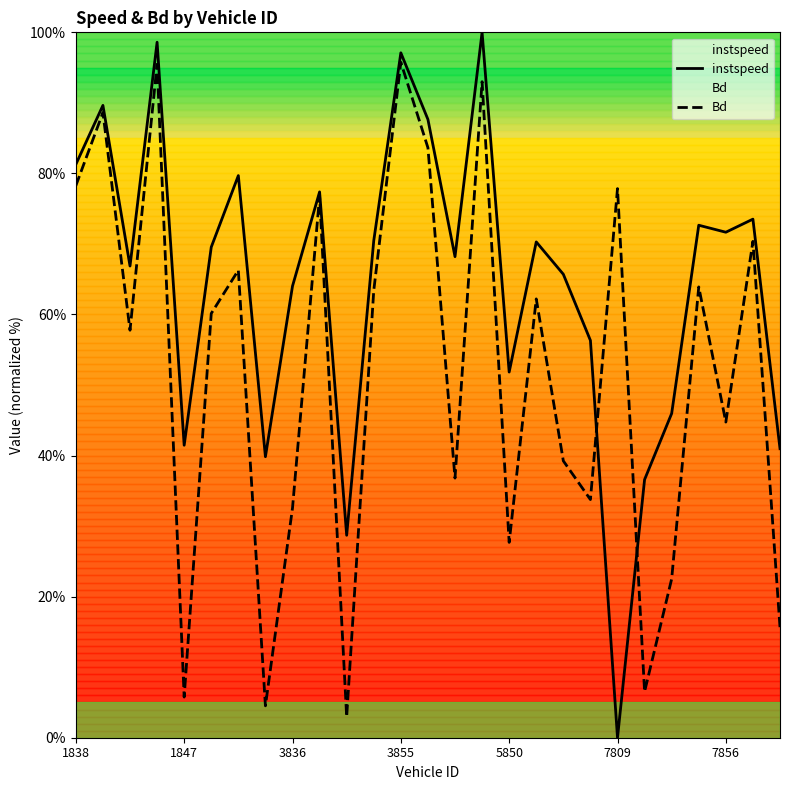

What is the maximum value shown in the chart?

100.0